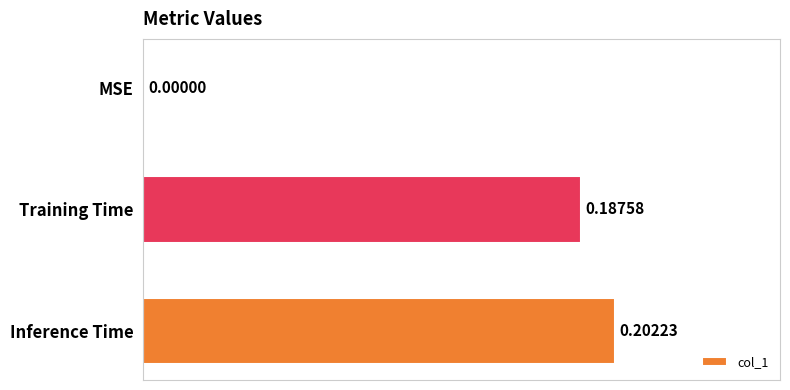

Which has a higher value, MSE or Inference Time?

Inference Time